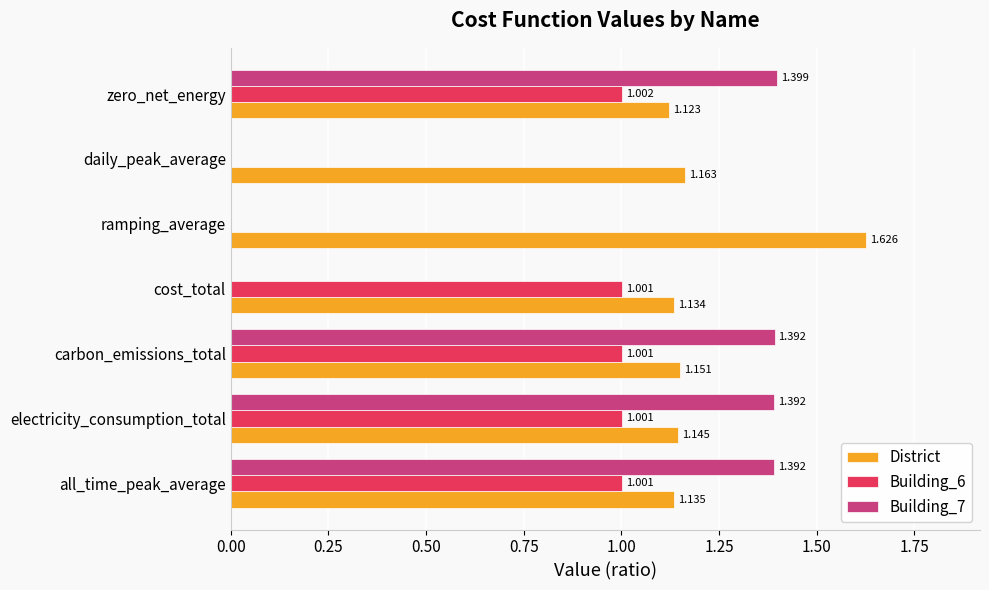

Which series has the largest total across all categories?

District